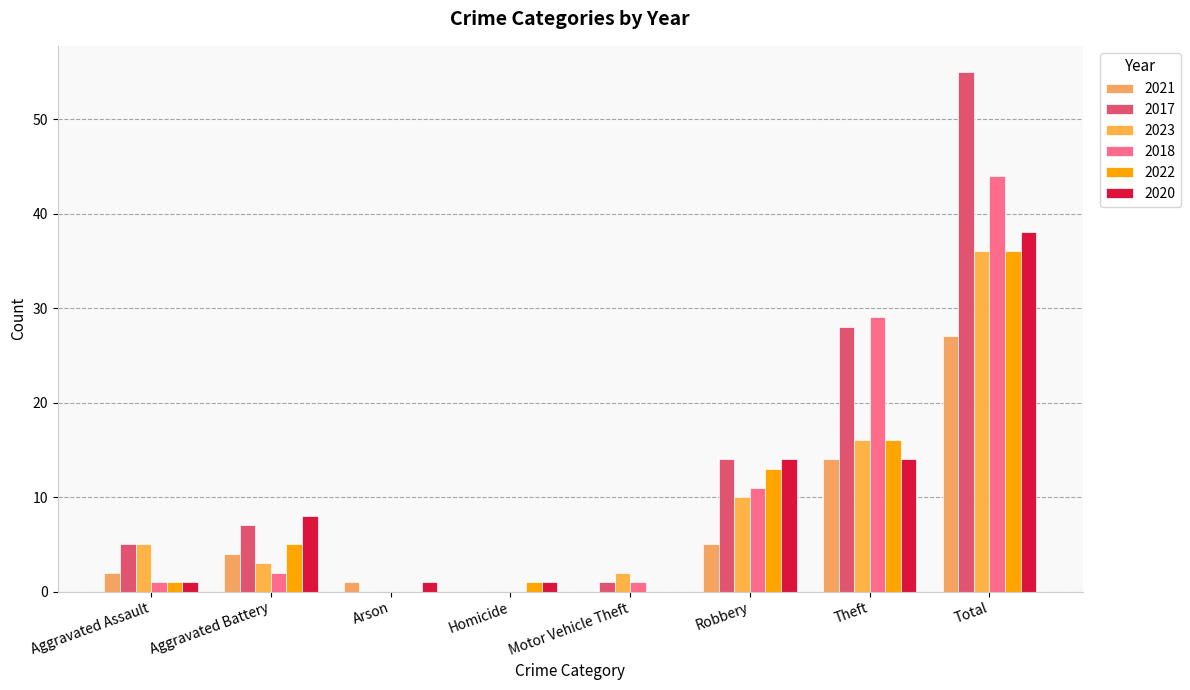

What is the maximum value shown in the chart?

55